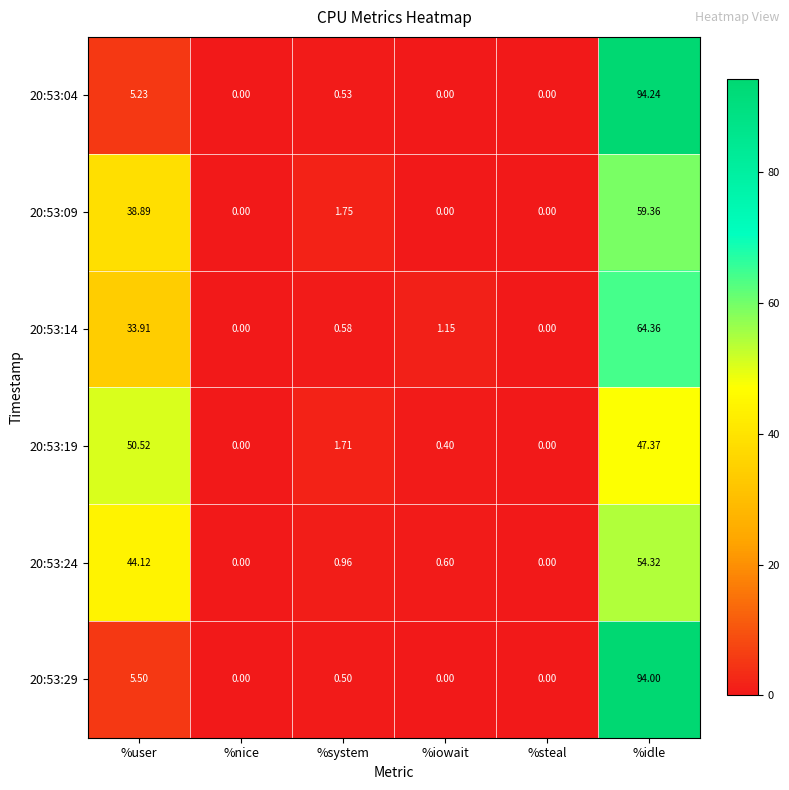

At which category is the sum across all series the highest?

%idle